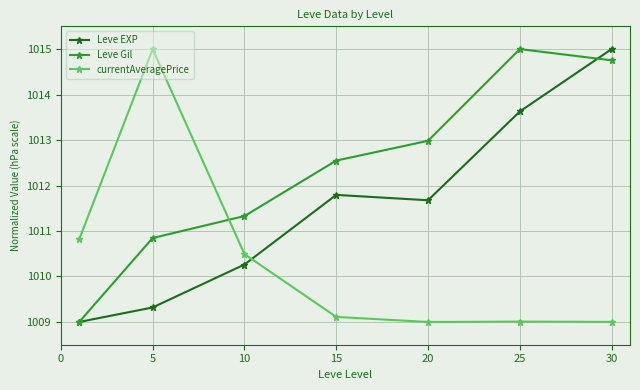

How many Leve Gil values are between 1010 and 1014?

4